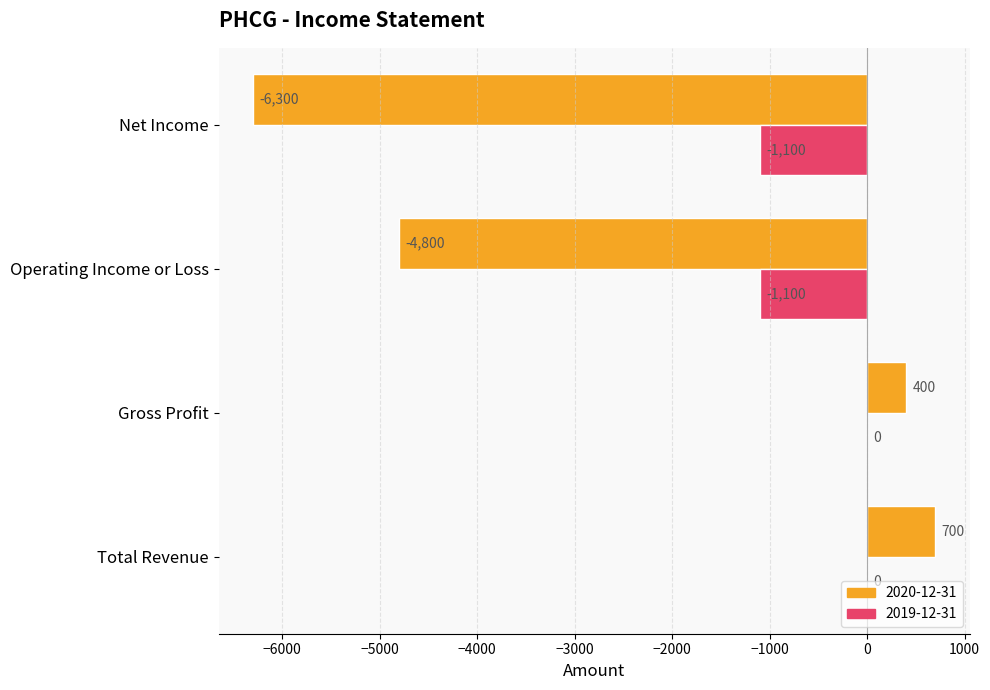

Between Total Revenue and Gross Profit, which series saw the biggest shift?

2020-12-31